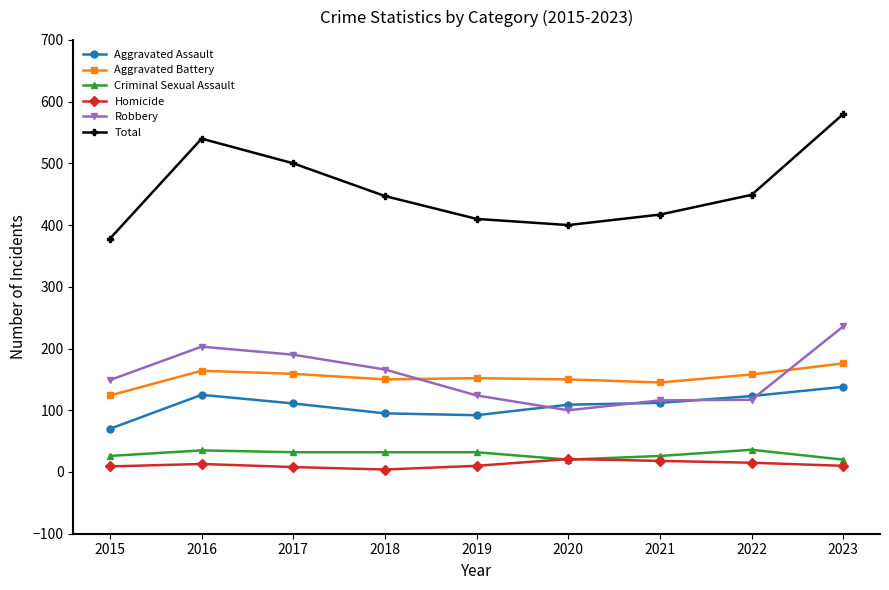

Is the value of Aggravated Battery at 2017 greater than the value of Aggravated Assault at 2019?

Yes